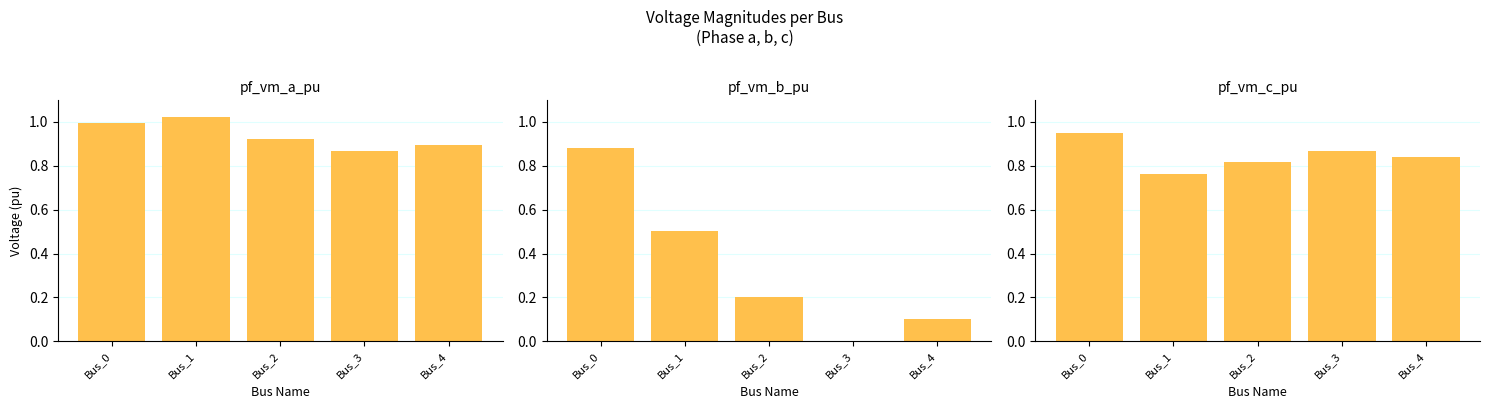

Reading left to right, transcribe all the data shown in this chart.

pf_vm_a_pu: Bus_0=1.0	Bus_1=1.0	Bus_2=0.9	Bus_3=0.9	Bus_4=0.9
pf_vm_b_pu: Bus_0=0.9	Bus_1=0.5	Bus_2=0.2	Bus_3=0.0	Bus_4=0.1
pf_vm_c_pu: Bus_0=0.9	Bus_1=0.8	Bus_2=0.8	Bus_3=0.9	Bus_4=0.8